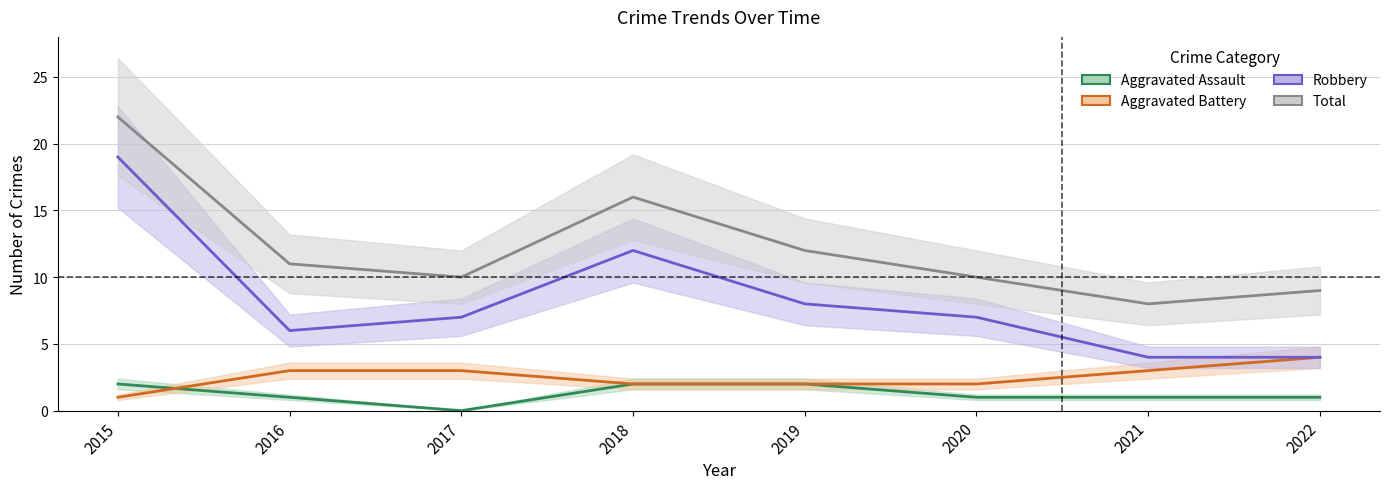

Between 2016 and 2020, which series saw the biggest shift?

Aggravated Battery